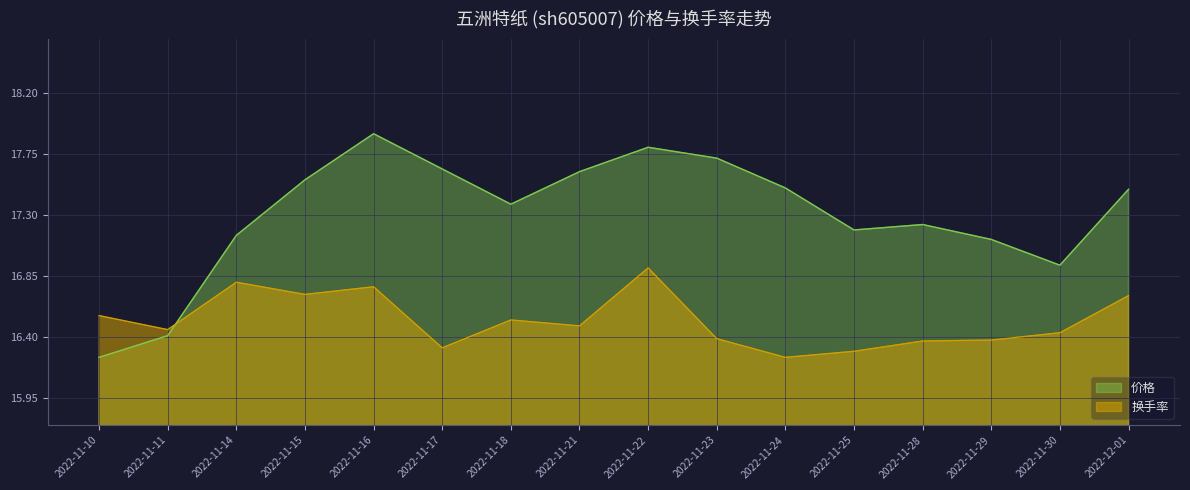

Is it true that 换手率 equals 25.9 at 2022-11-23?

False